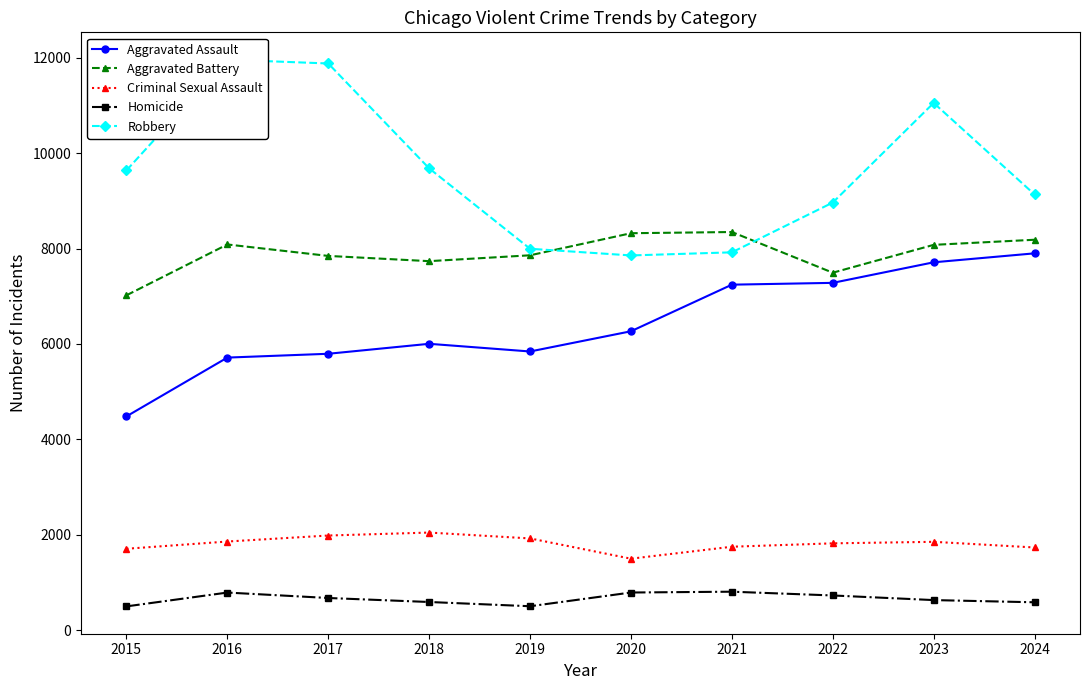

What is the lowest value of the Homicide series?

496